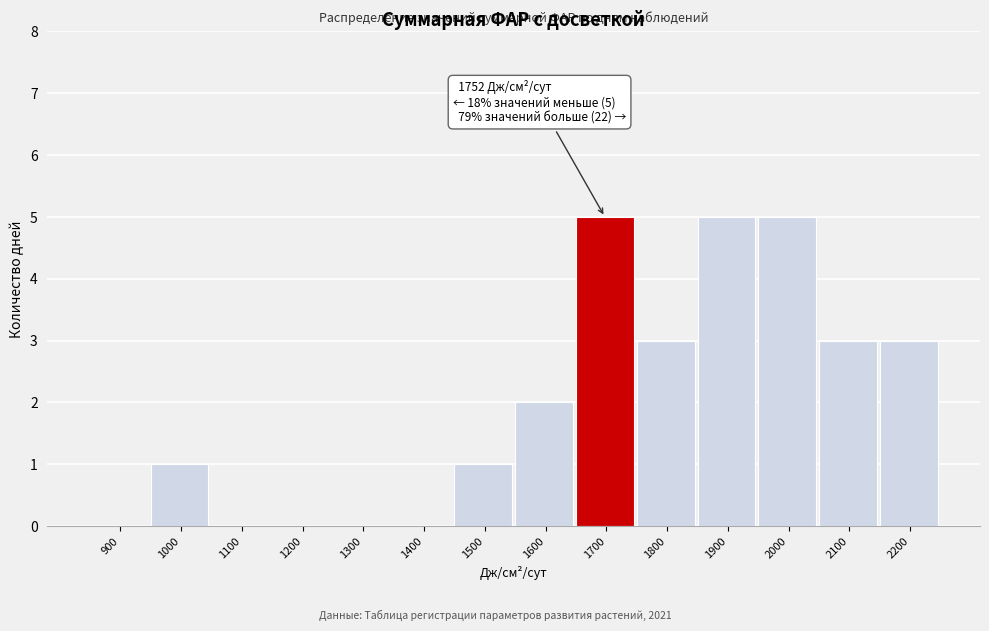

Reading left to right, extract all data points from this chart.

900=0	1000=1	1100=0	1200=0	1300=0	1400=0	1500=1	1600=2	1700=5	1800=3	1900=5	2000=5	2100=3	2200=3